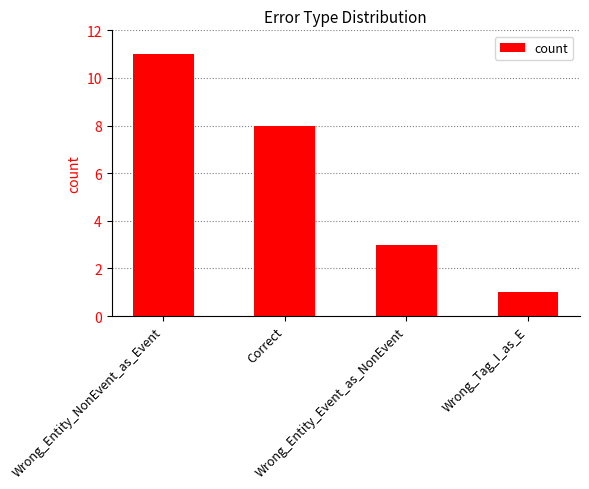

How many data points are less than 8?

2